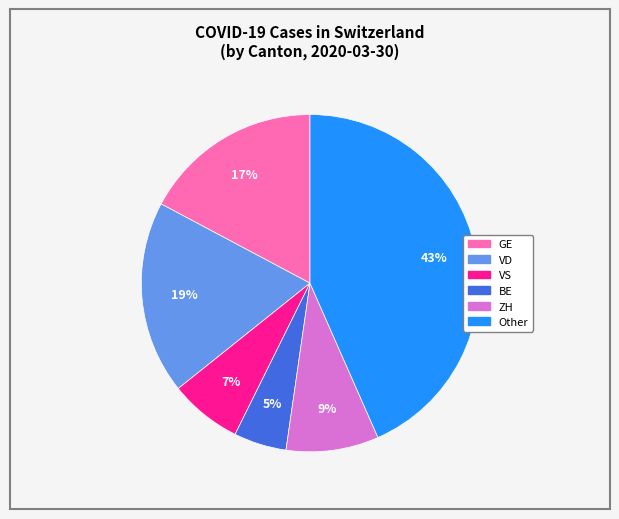

To the nearest percent, what is the difference between the largest and smallest slice percentages?

38%